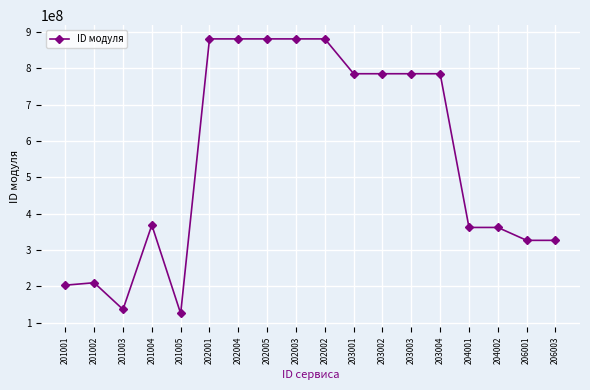

What is the minimum value shown in the chart?

125010001